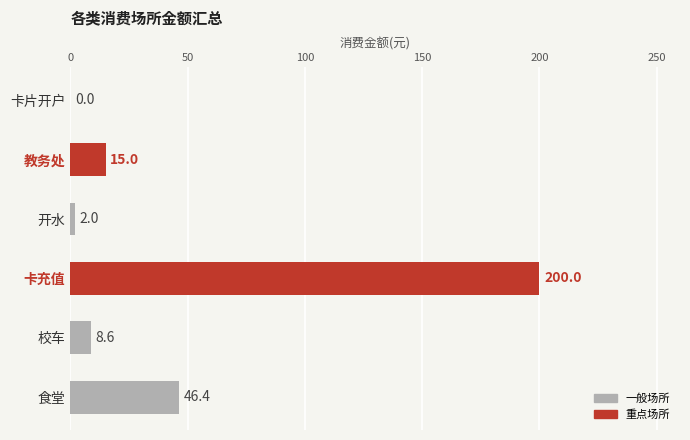

What is the change in value from 卡充值 to 教务处?

-185.0